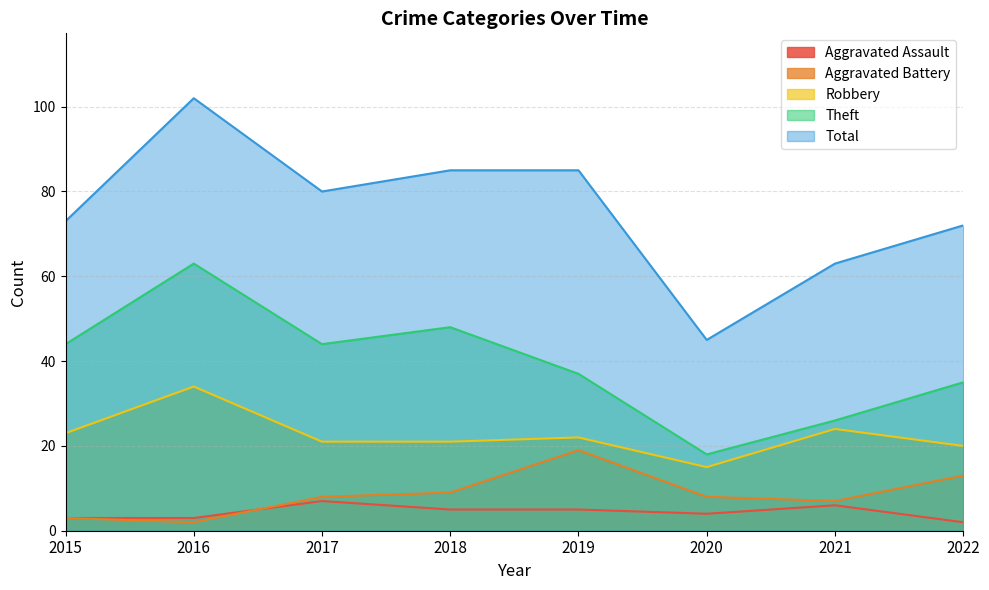

Count the number of data series in this chart.

5